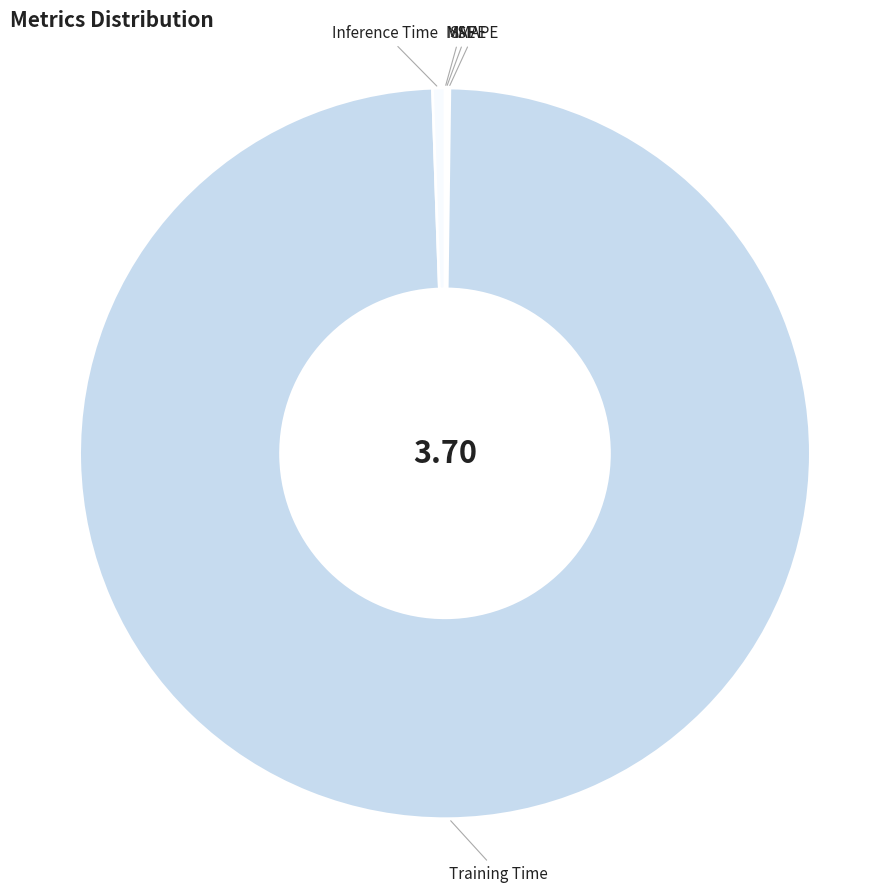

Which category has the biggest portion of the pie?

Training Time